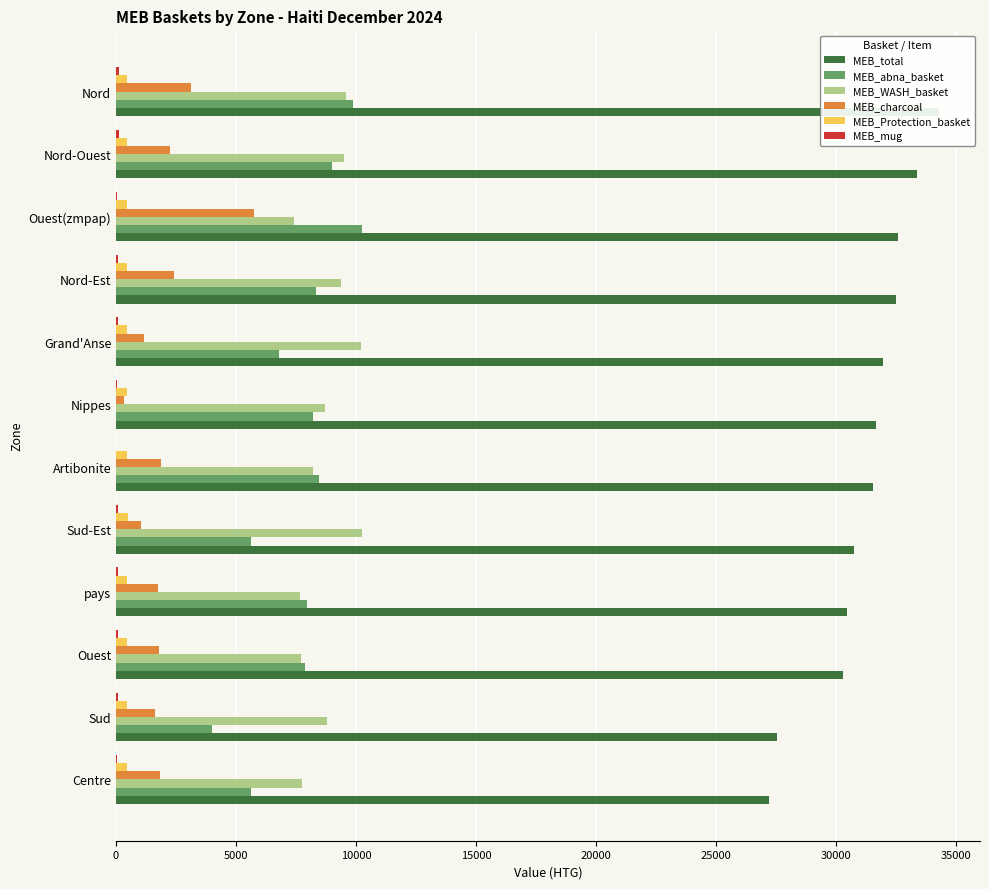

How many series are shown in this chart?

6